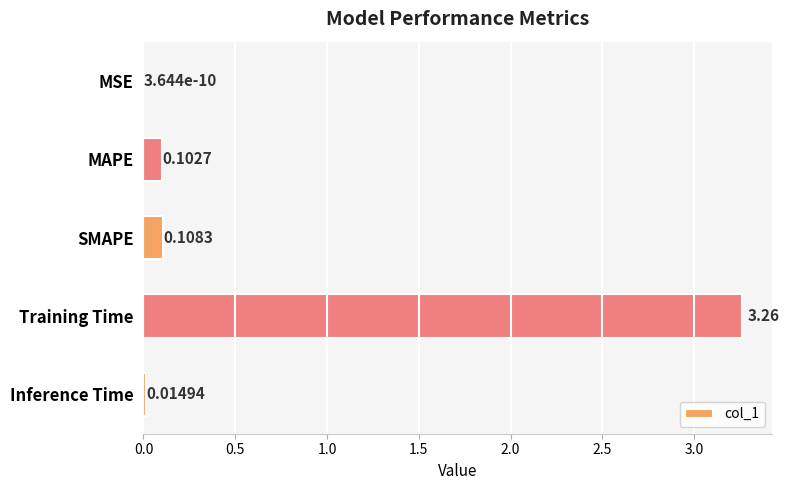

What is the sum of the values at SMAPE and Training Time?

3.4